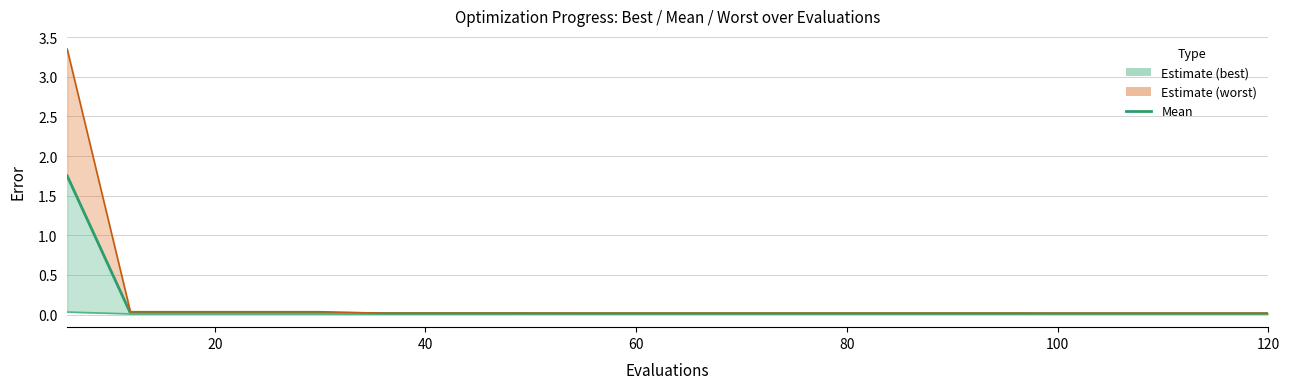

What is the sum of all worst values?

3.7